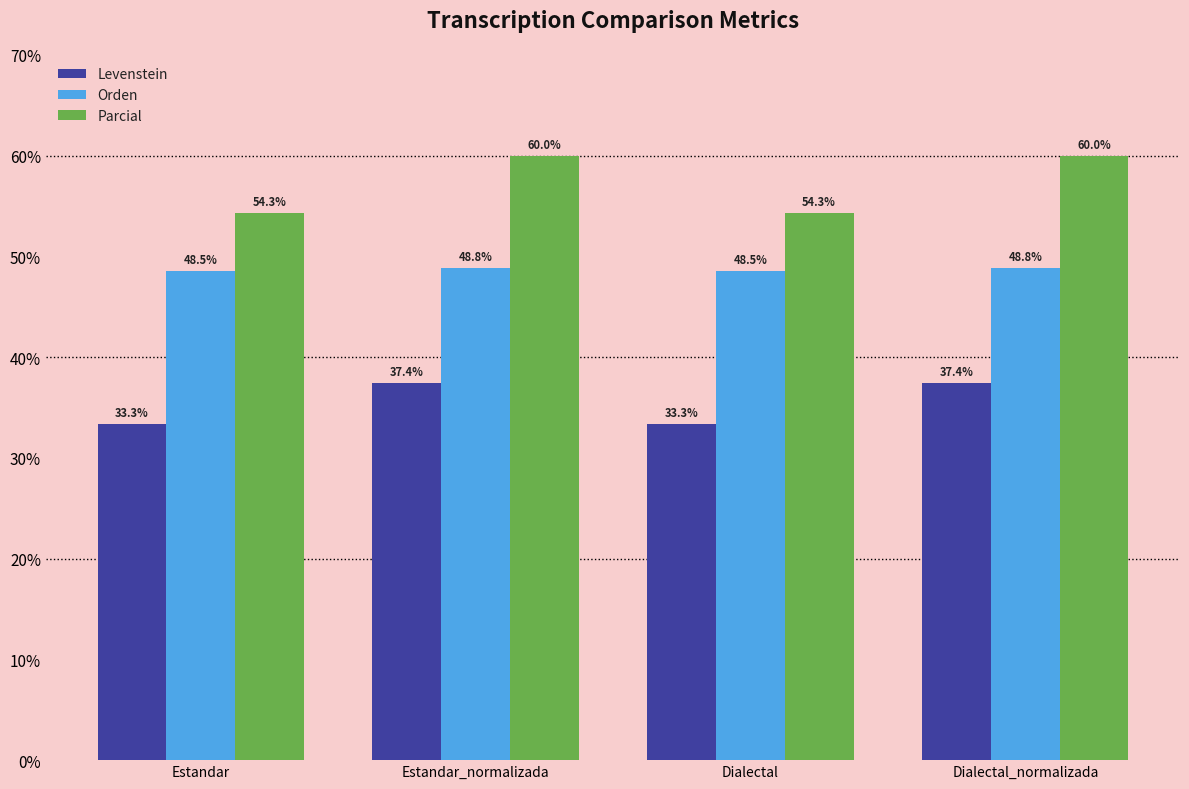

What is the value of the Levenstein bar at the 2nd from the left?

37.4